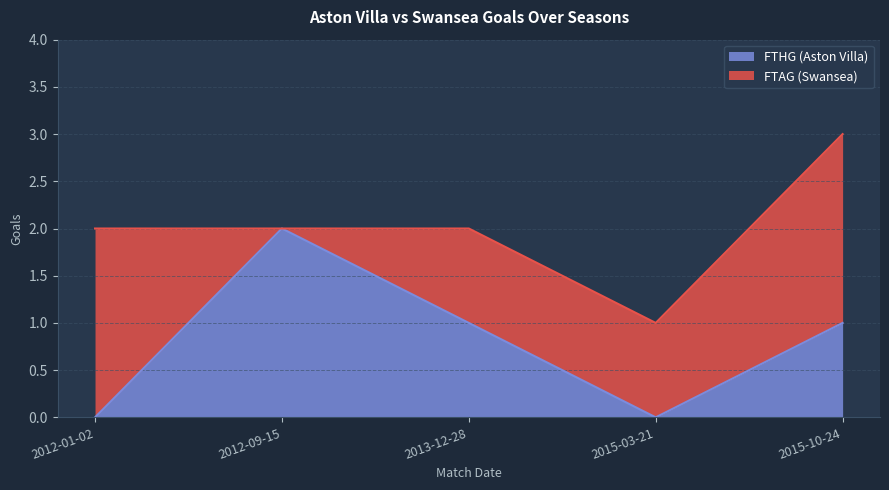

Rank the categories by value from lowest to highest.

2012-01-02, 2015-03-21, 2013-12-28, 2015-10-24, 2012-09-15